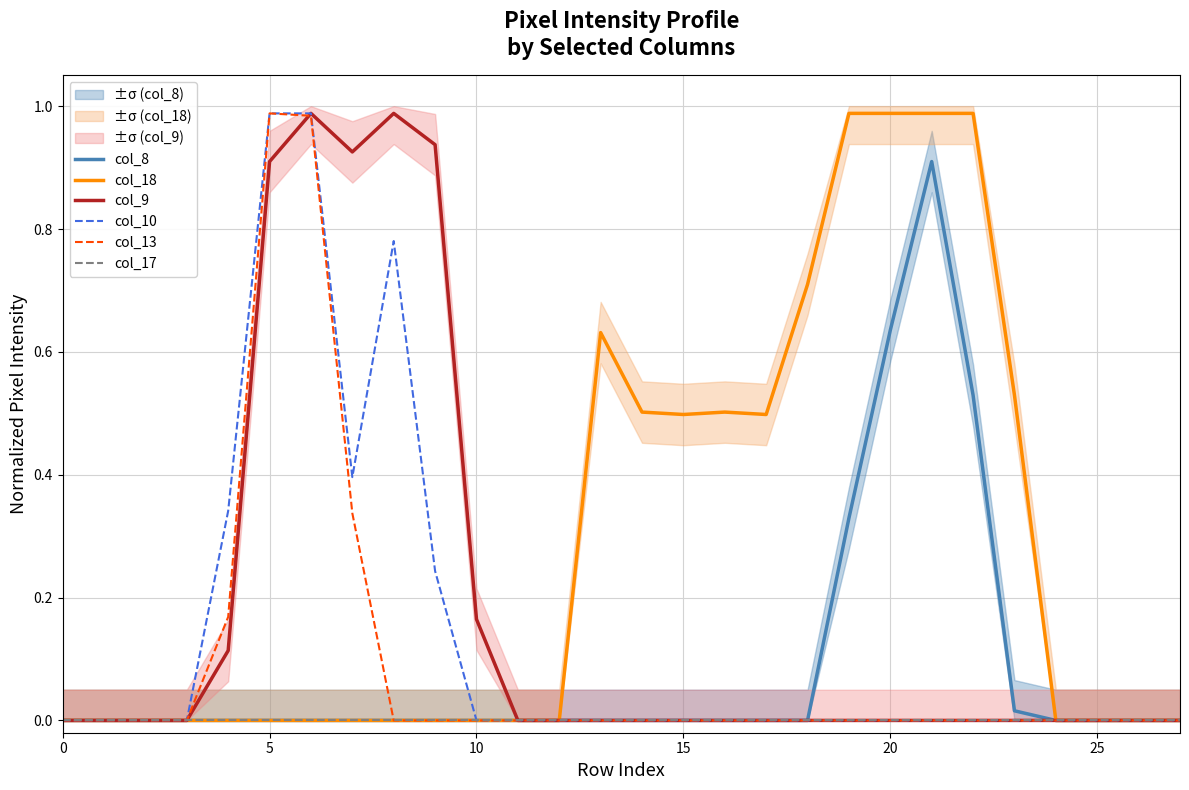

The col_13 series shows -0.5 at 15. True or false?

False